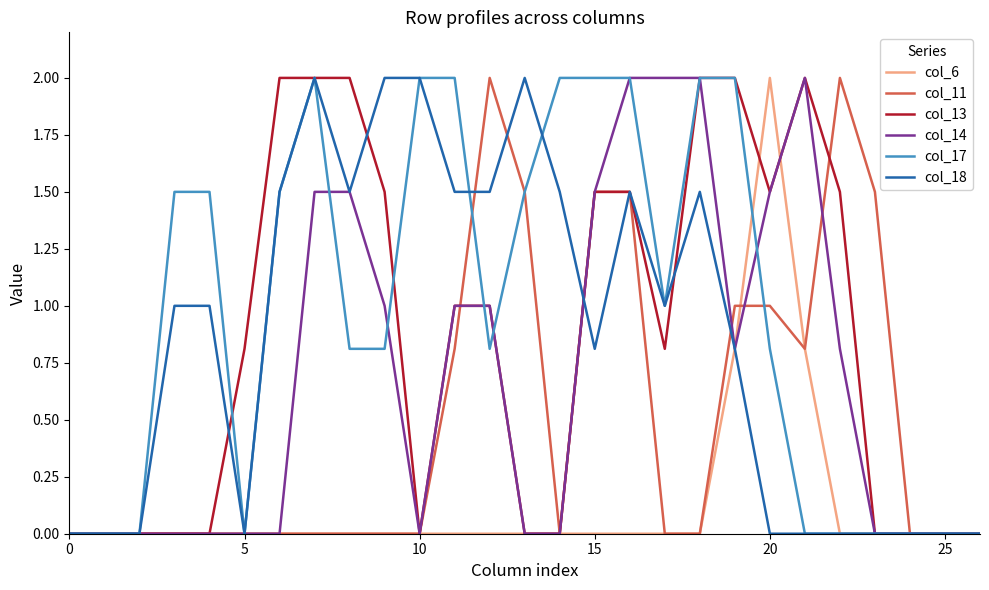

What is the maximum value for col_6?

2.0